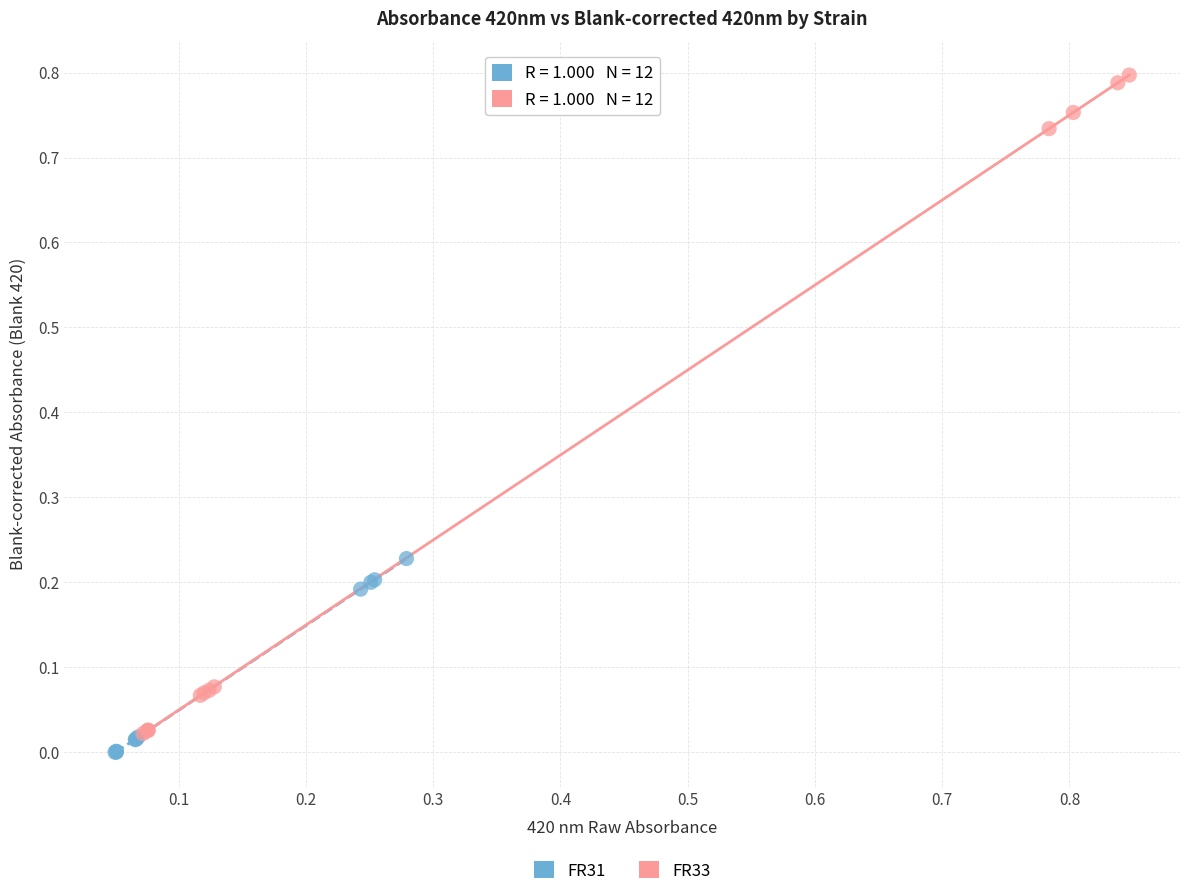

Which series has the largest Y range (max minus min)?

FR33